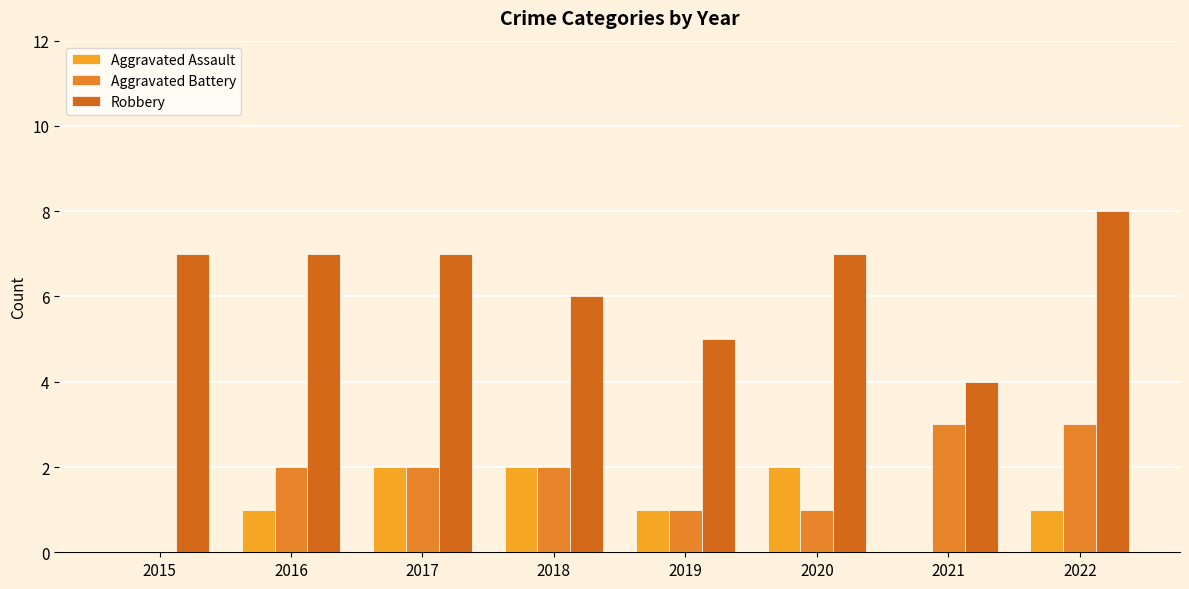

Does the chart contain stacked bars?

No